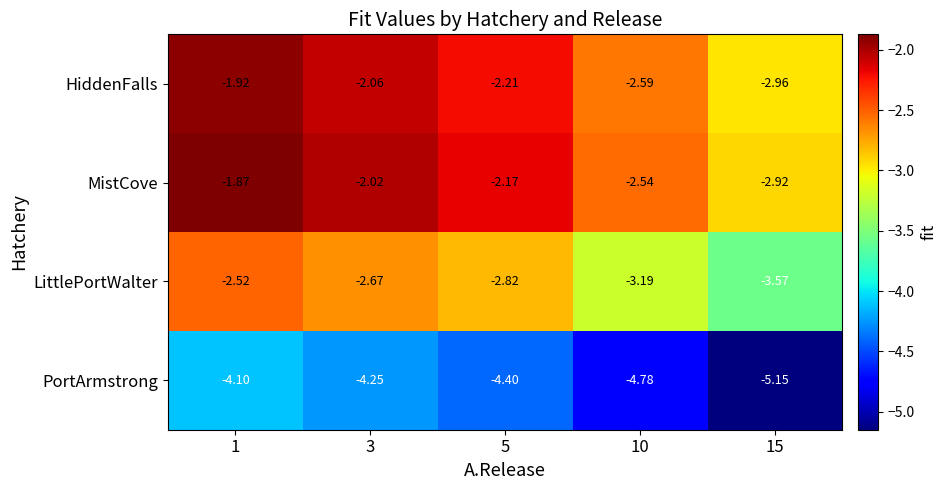

Rank the series by their maximum value, from highest to lowest.

MistCove, HiddenFalls, LittlePortWalter, PortArmstrong